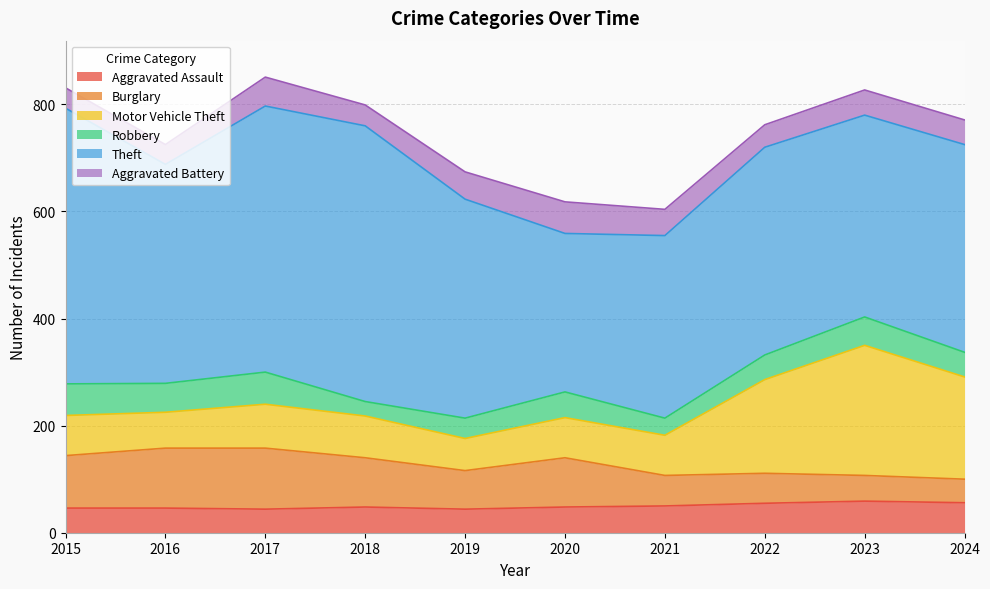

Is the value of Aggravated Battery at 2023 greater than the value of Motor Vehicle Theft at 2019?

No